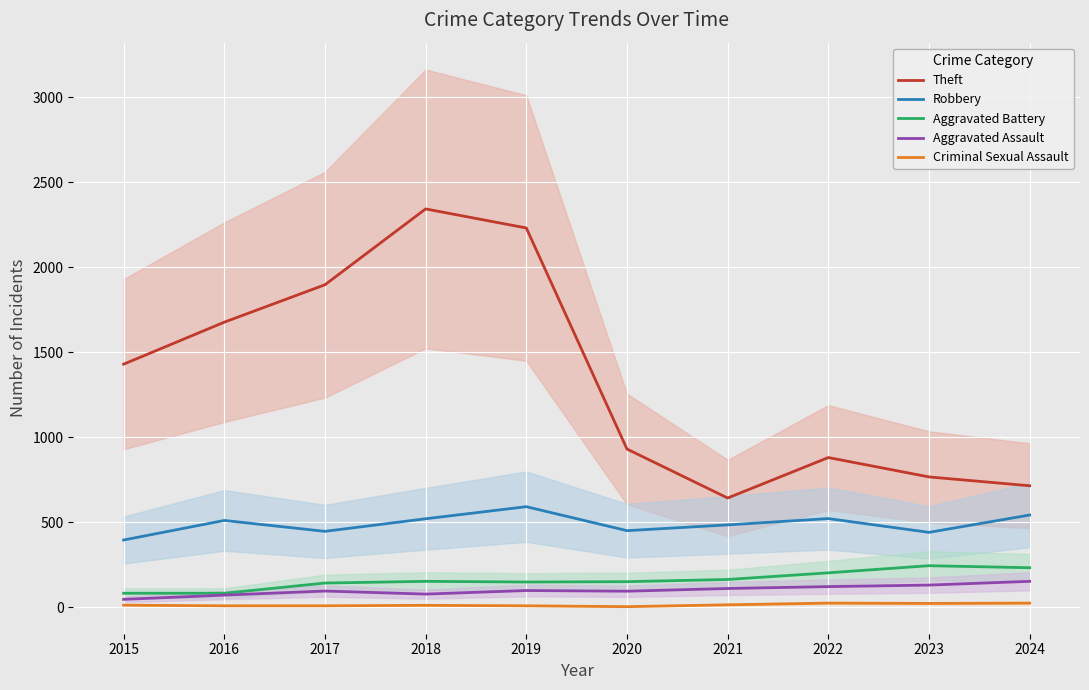

How many data points in Criminal Sexual Assault are less than 12?

5